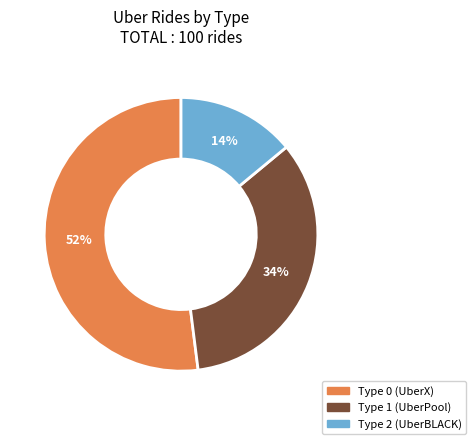

What is the smallest slice in the pie chart?

Type 2 (UberBLACK)